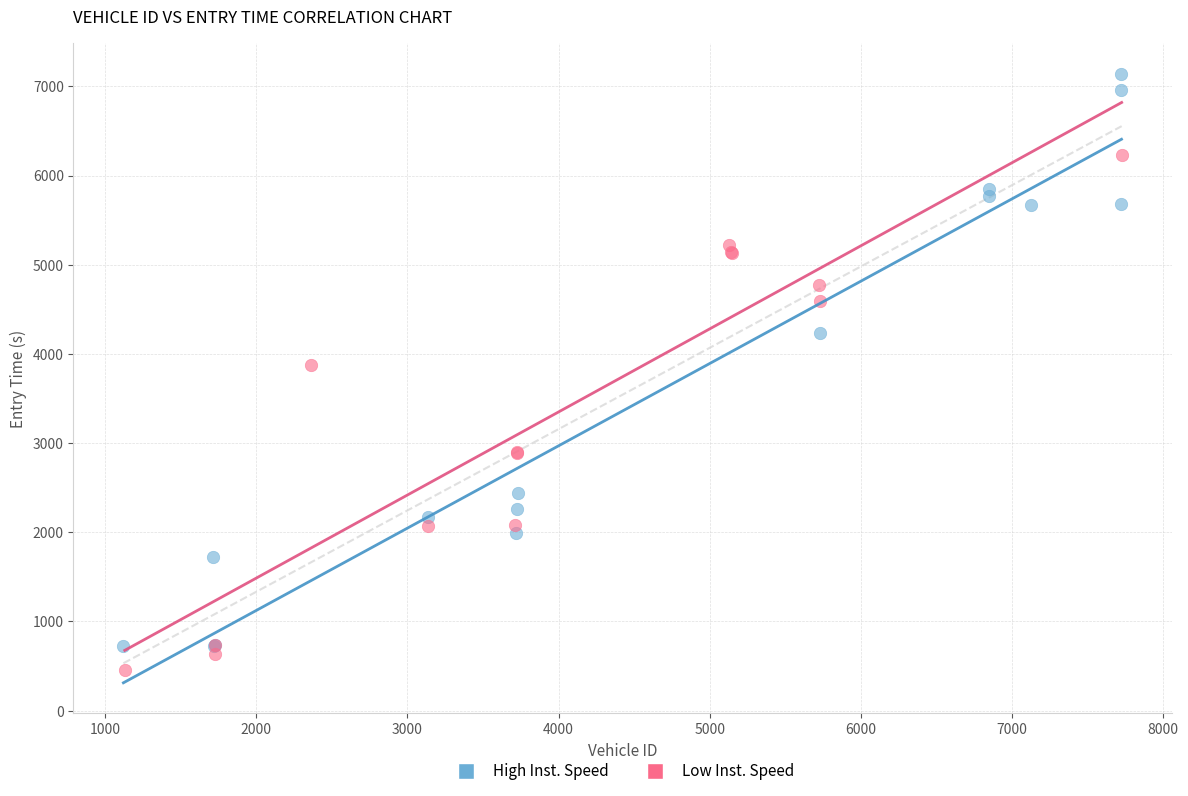

Which series contains the highest Y value?

High Inst. Speed